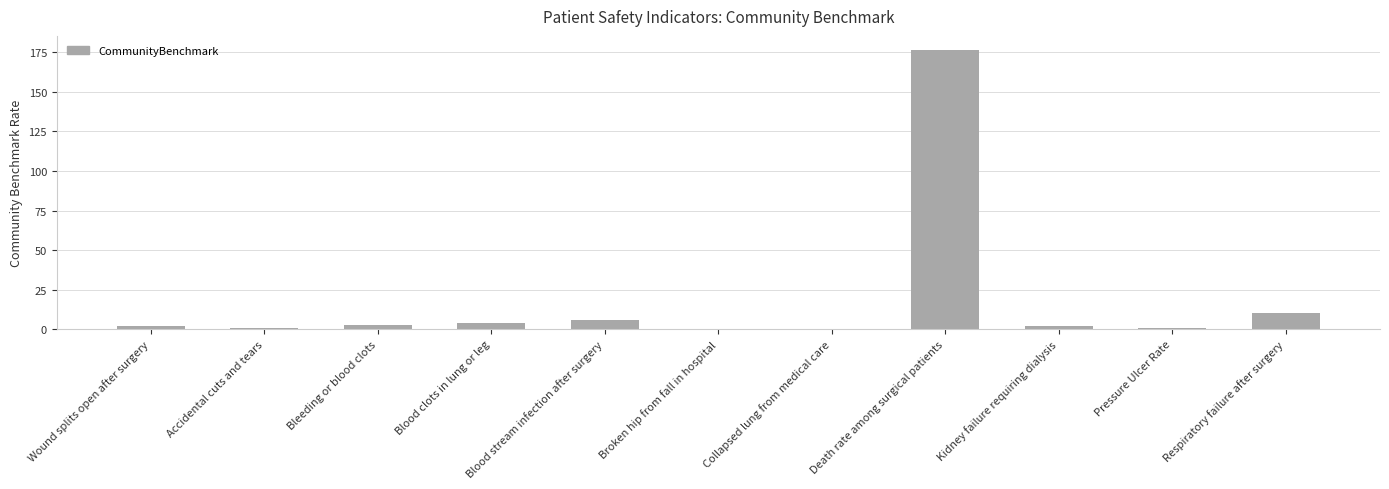

Count the number of categories in the chart.

11